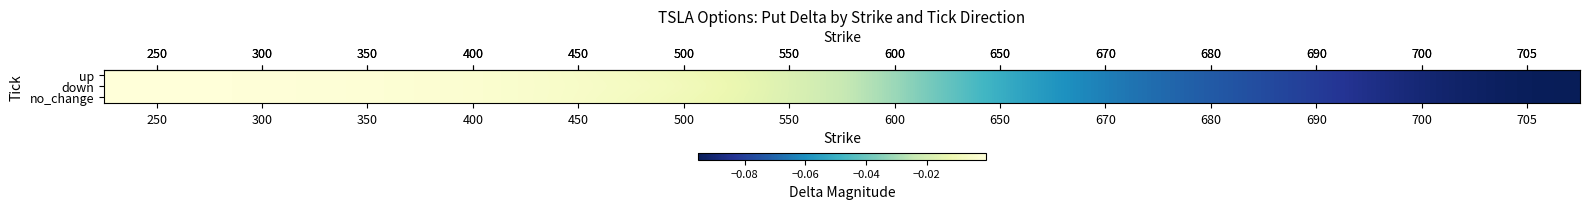

Reading left to right, extract all data points from this chart.

row_0: -0.0	-0.0	-0.0	-0.0	-0.0	-0.0	-0.0	-0.0	-0.1	-0.1	-0.1	-0.1	-0.1	-0.1
row_1: -0.0	-0.0	-0.0	-0.0	-0.0	-0.0	-0.0	-0.0	-0.1	-0.1	-0.1	-0.1	-0.1	-0.1
row_2: -0.0	-0.0	-0.0	-0.0	-0.0	-0.0	-0.0	-0.0	-0.1	-0.1	-0.1	-0.1	-0.1	-0.1